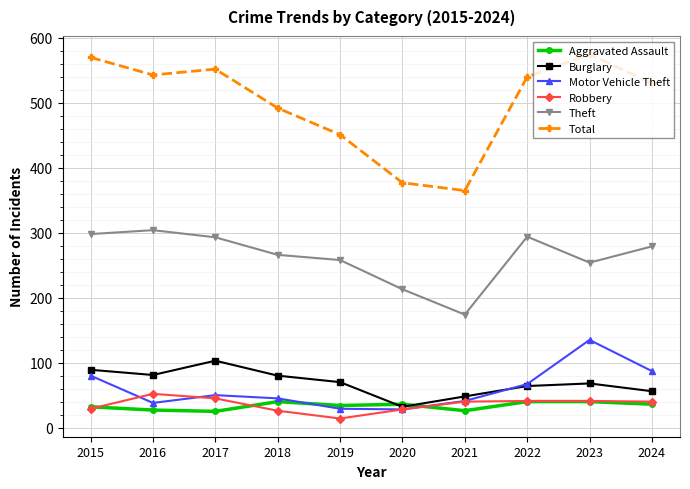

How many lines are shown in the chart?

6